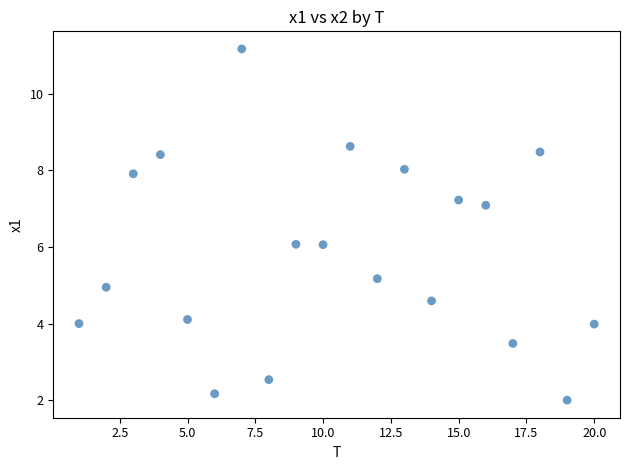

What is the range of X values (max minus min)?

19.0